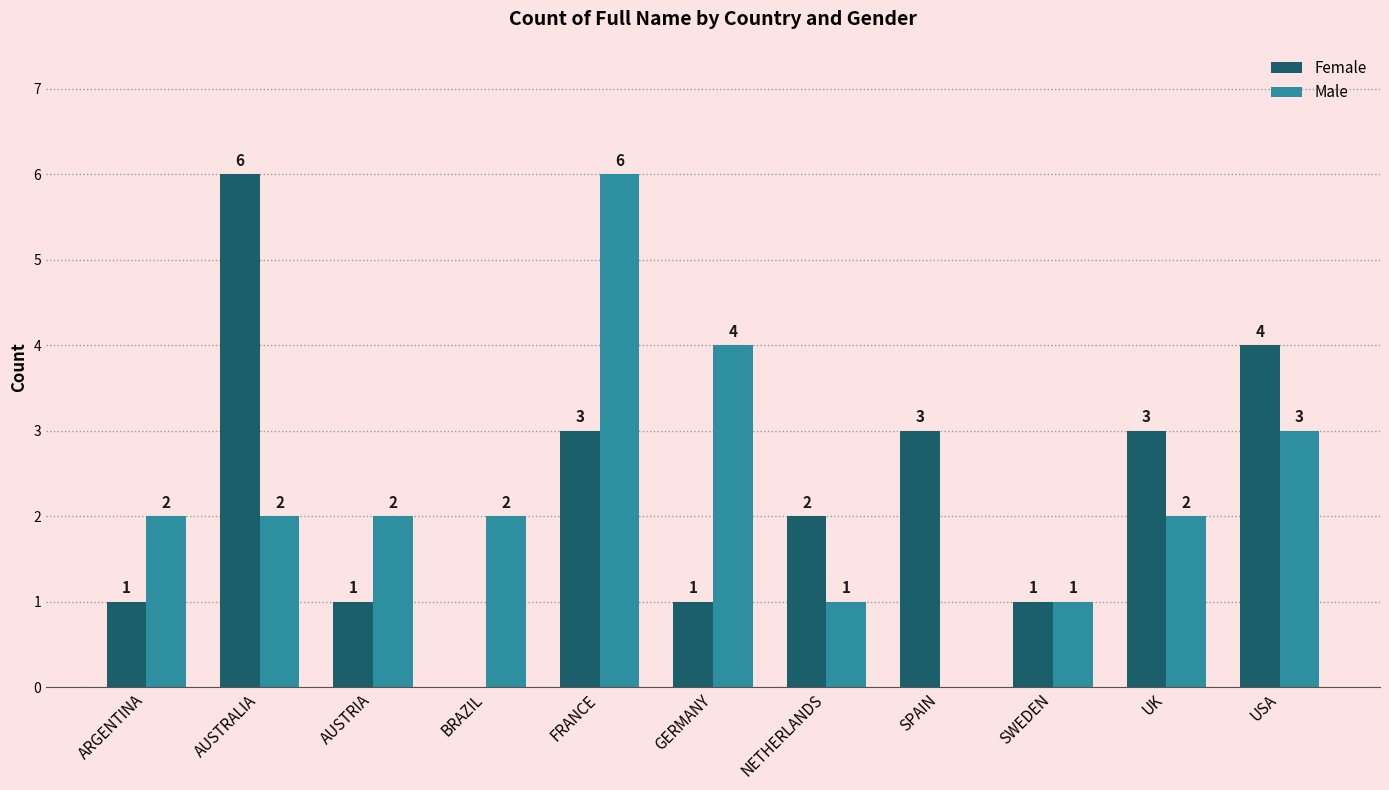

Is it true that Female equals 3 at NETHERLANDS?

False